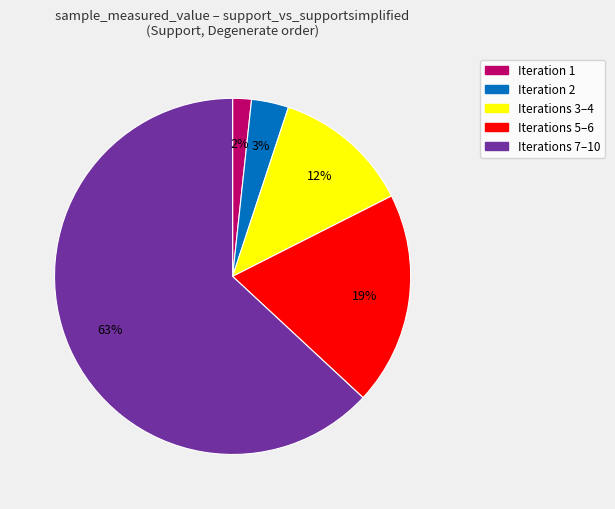

How many slices are in this pie chart?

5